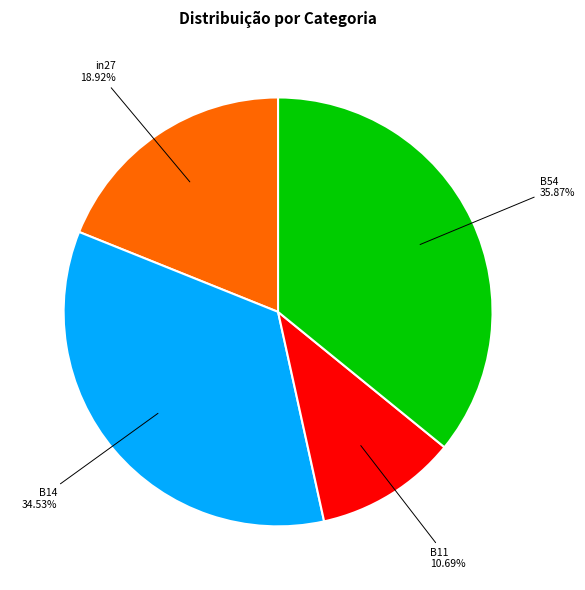

Is it true that in27 is 31% of the pie?

False